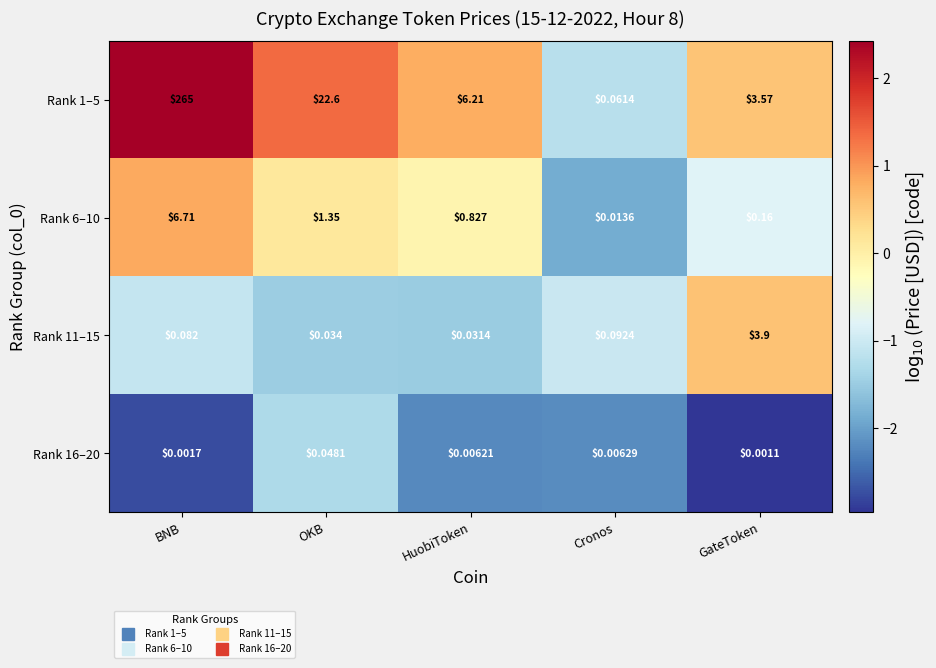

At which label is Rank 11–15 closest to 1?

Cronos